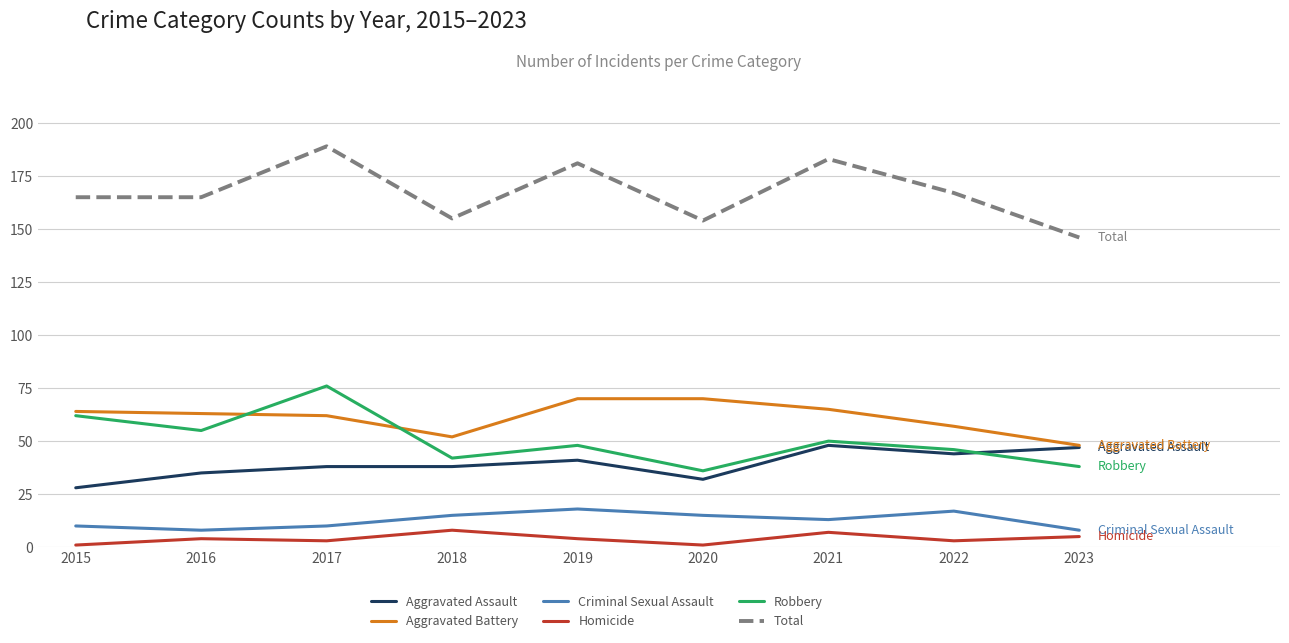

What are all the series names shown in the legend?

Aggravated Assault, Aggravated Battery, Criminal Sexual Assault, Homicide, Robbery, Total